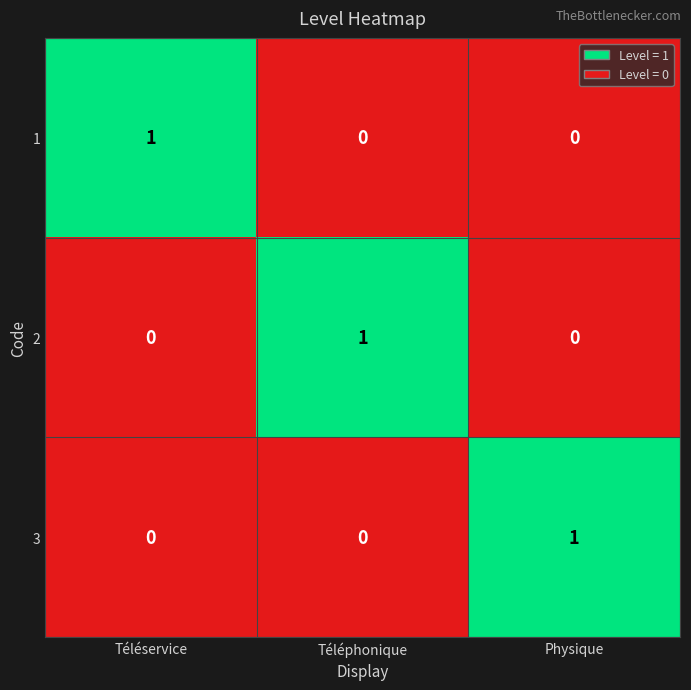

The 1 series shows 1 at Physique. True or false?

False